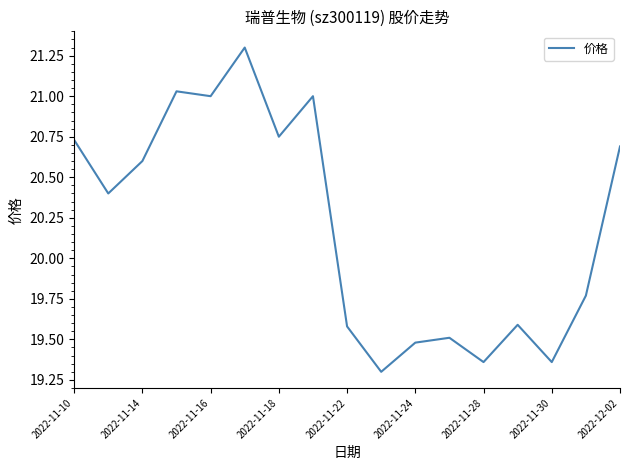

What is the greatest value displayed?

21.3